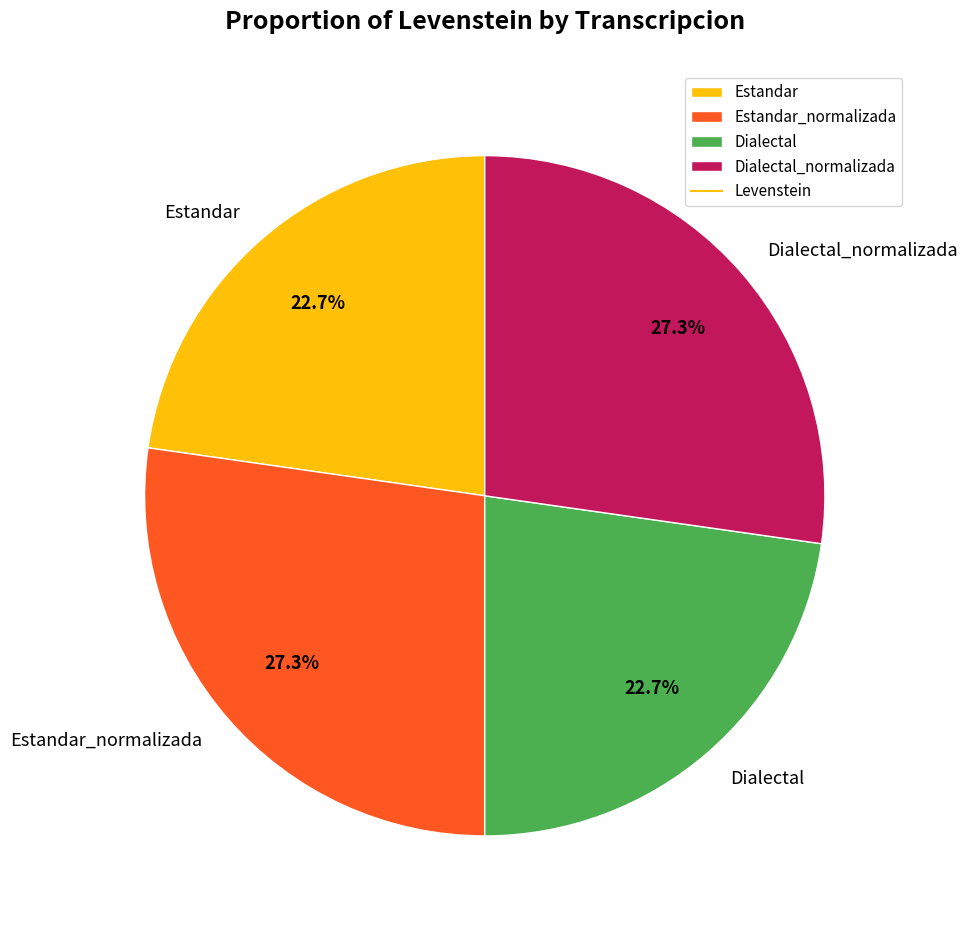

What is the ratio of the value at Dialectal_normalizada to the value at Dialectal?

1.2